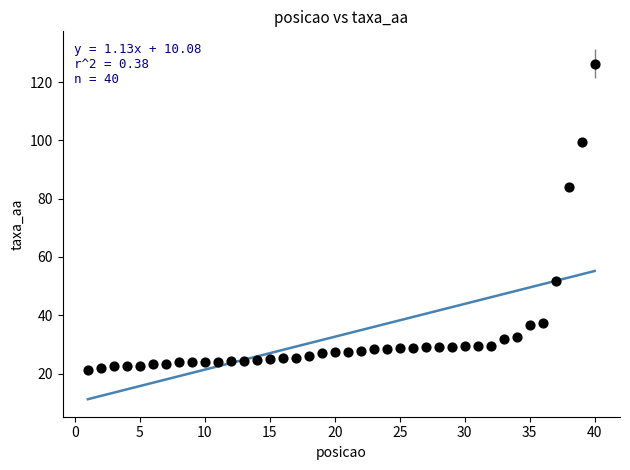

What is the range of X values (max minus min)?

39.0